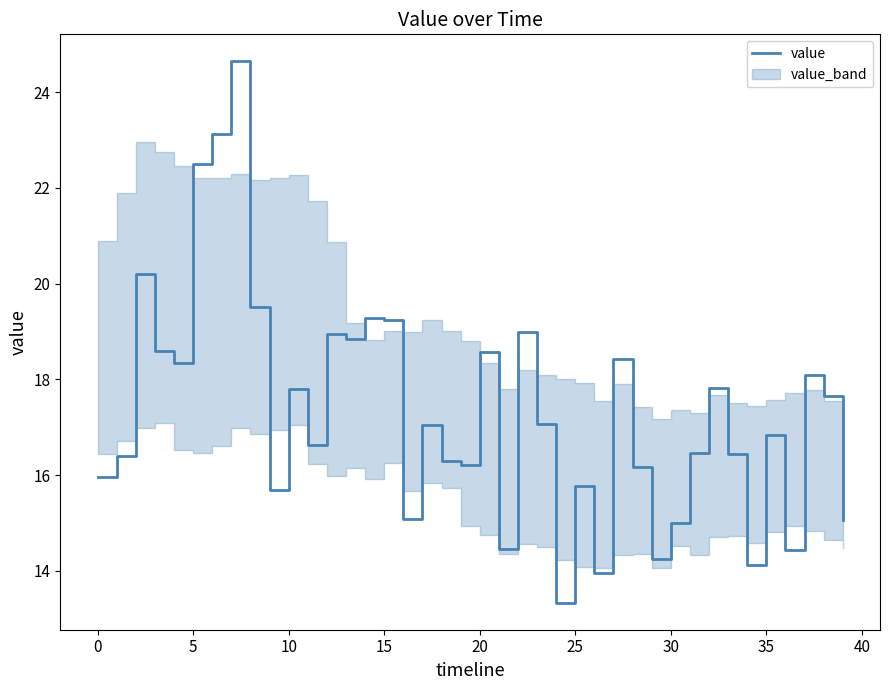

What is the change in value from 20 to 21?

-4.1